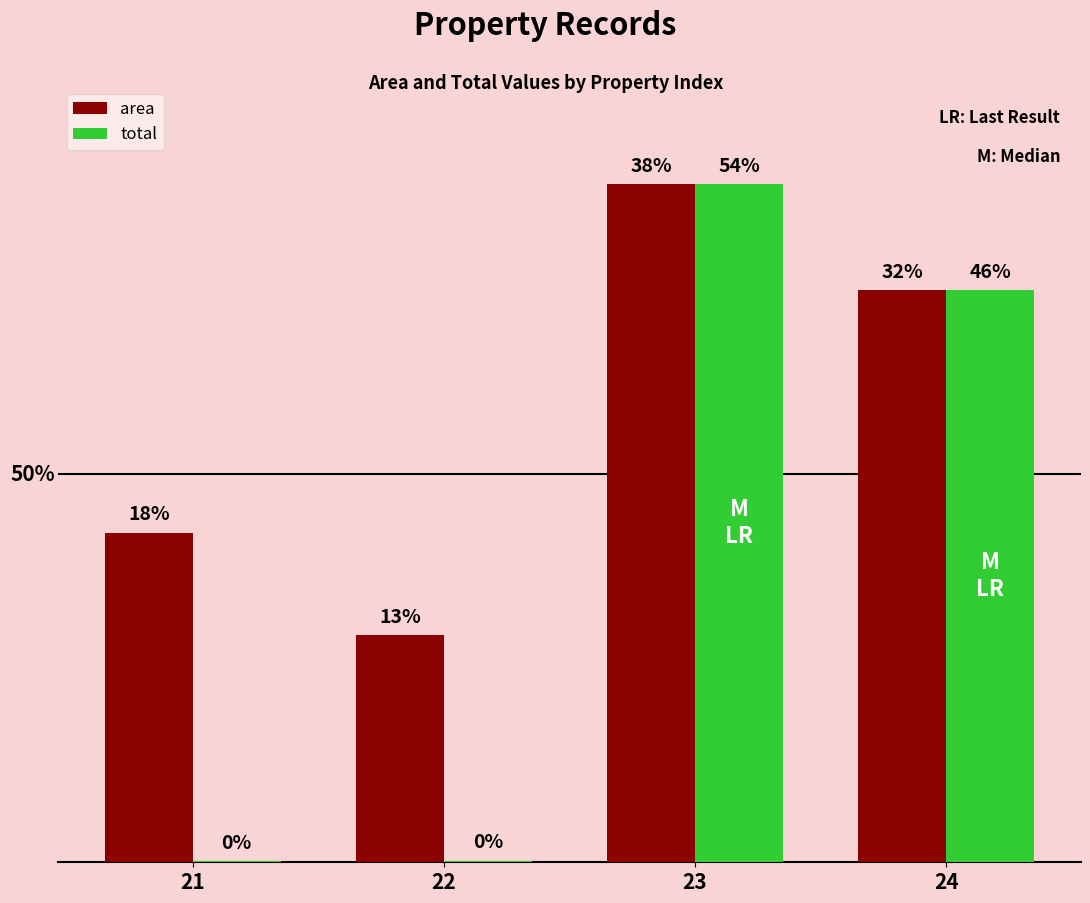

What is the sum of the total values at 21 and 24?

280.6